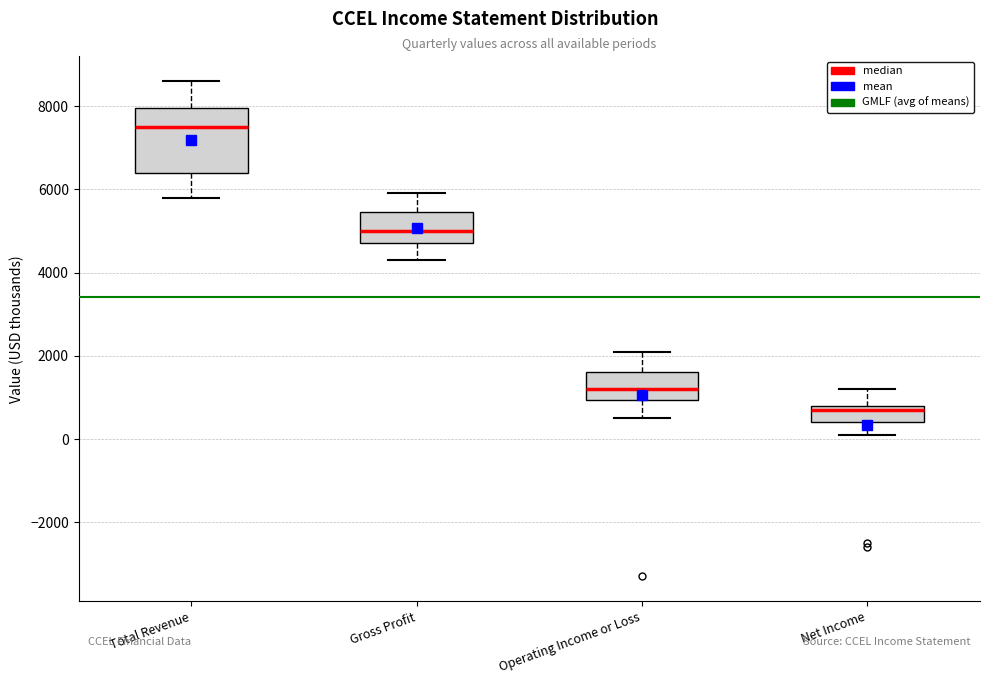

Reading left to right, read every box against the y-axis: the position of its median line, the range the box covers, and the ends of its whiskers. The values are not printed on the chart, so give them approximately, as read against the axis.

Total Revenue: median 7600, box 6400 to 8000, whiskers 5800 to 8600
Gross Profit: median 5000, box 4800 to 5400, whiskers 4400 to 6000
Operating Income or Loss: median 1200, box 1000 to 1600, whiskers 600 to 2200
Net Income: median 800 (just below the box's upper edge), box 400 to 800, whiskers 200 to 1200